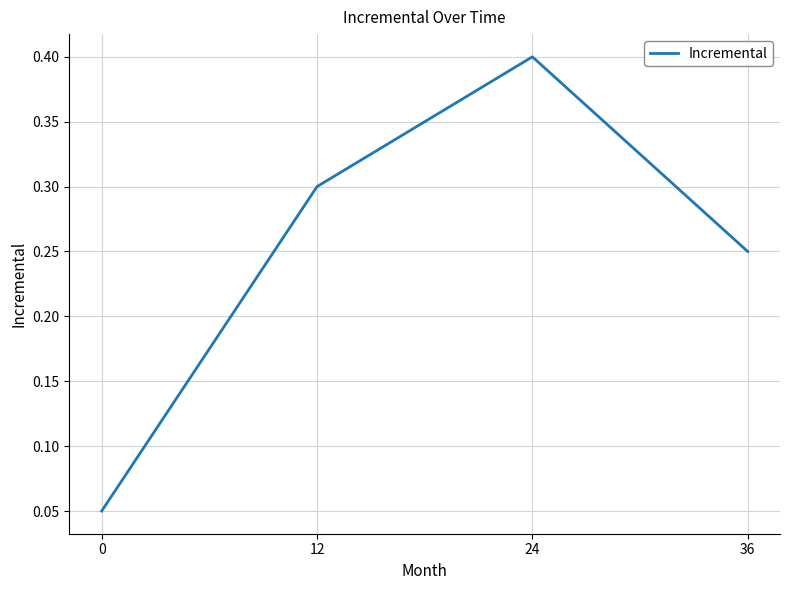

True or false: there are more than 2 points higher than both neighbors.

False